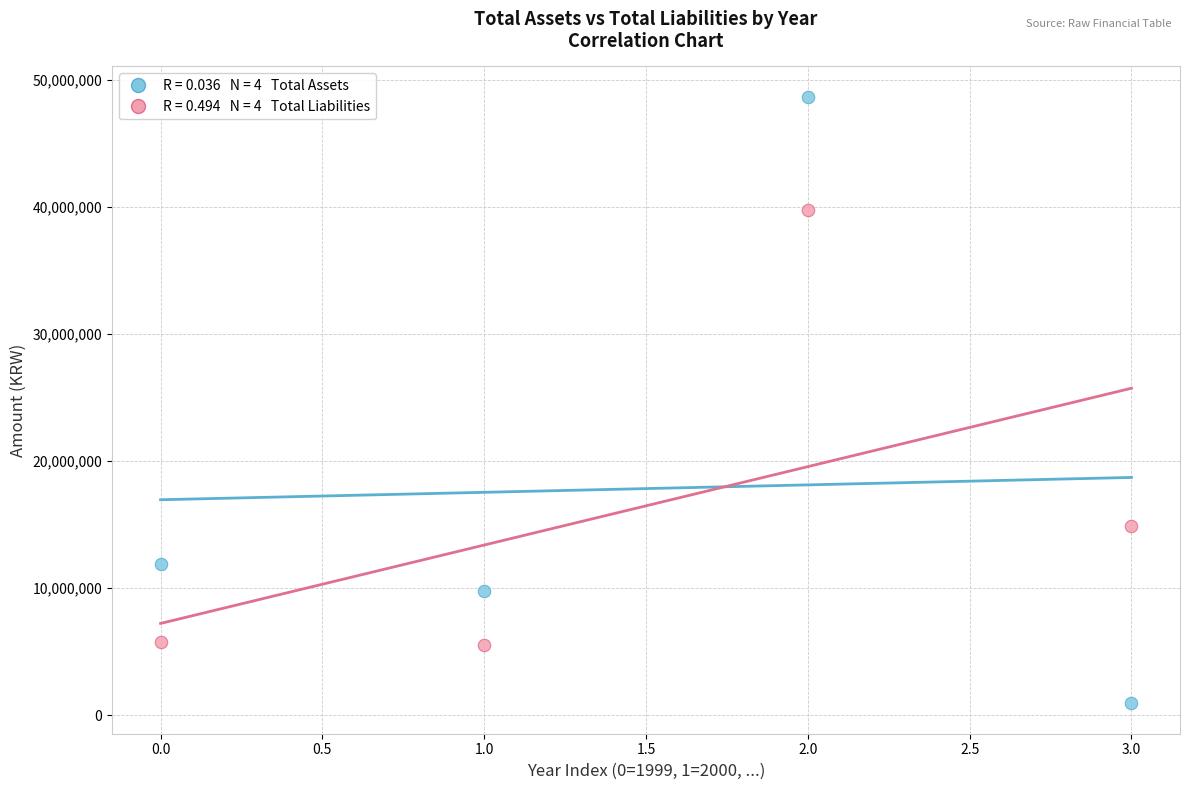

Across all data points, what is the average Y value?

17159250